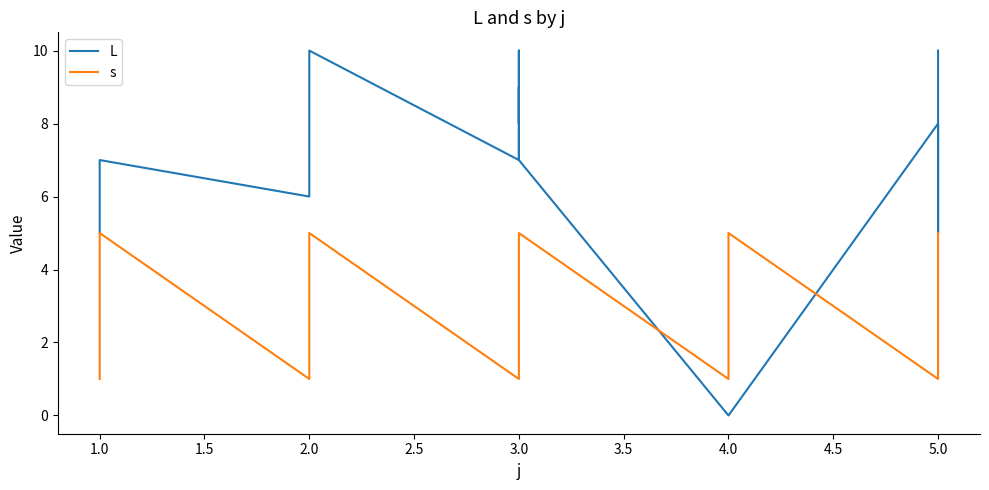

Rank the series by their maximum value, from highest to lowest.

L, s